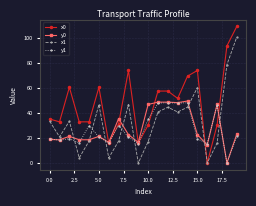

Which series has the widest spread of values?

x0